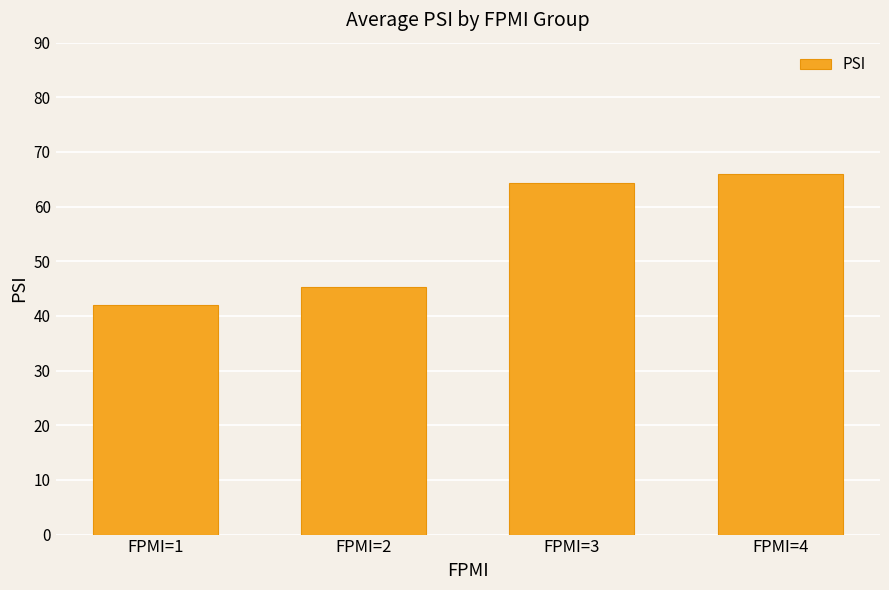

What value does the data have at FPMI=3?

64.3